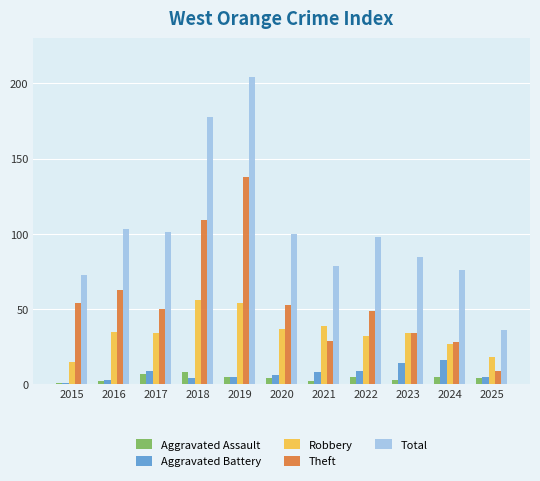

What is the approximate value of Aggravated Assault at 2022?

5